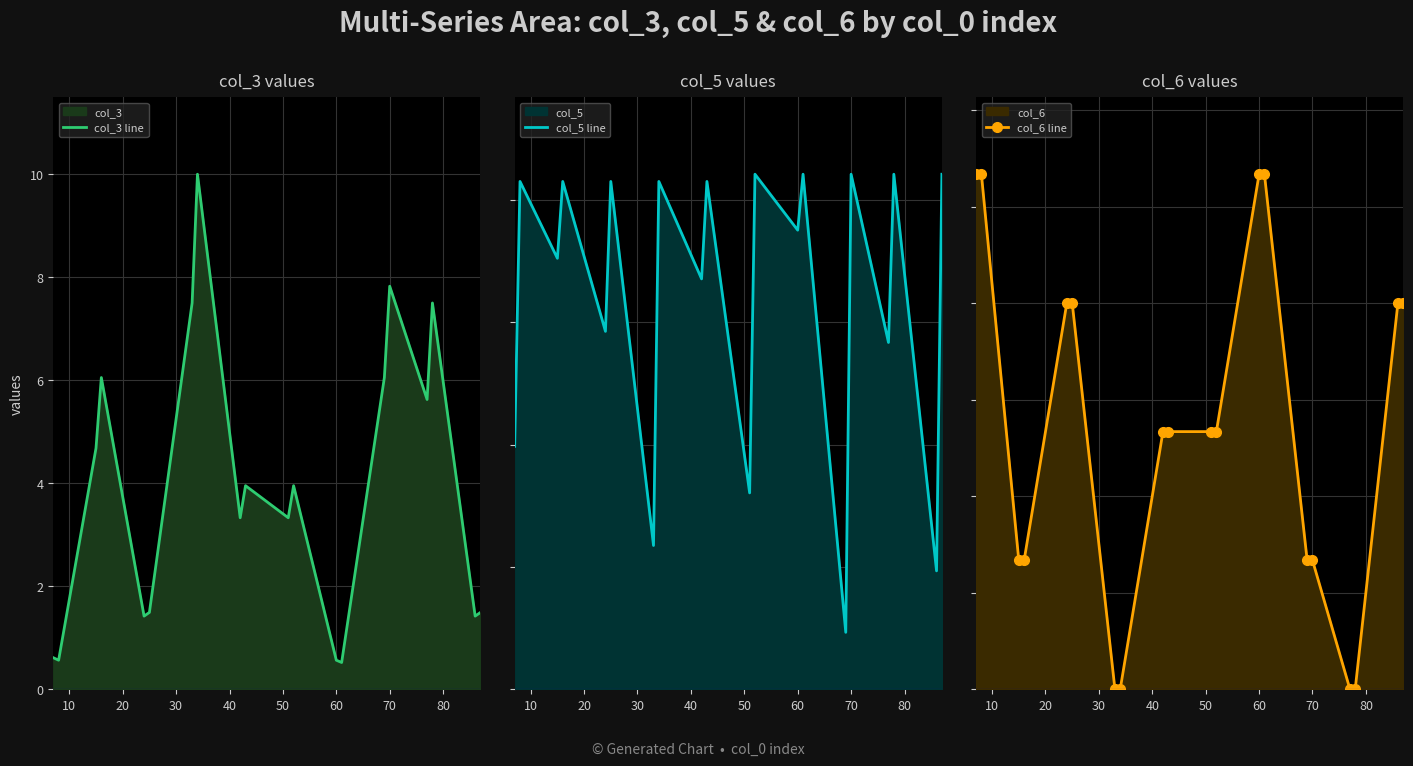

What are all the series names shown in the legend?

col_3 line, col_5 line, col_6 line